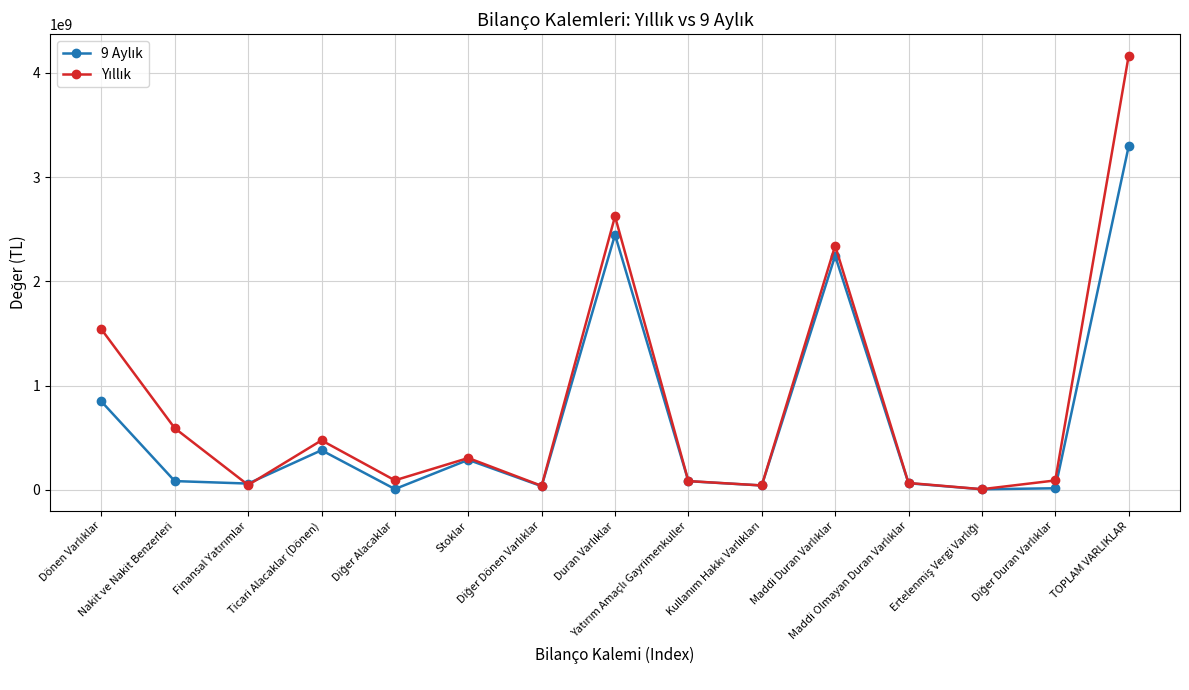

At which category is the sum across all series the highest?

TOPLAM VARLIKLAR